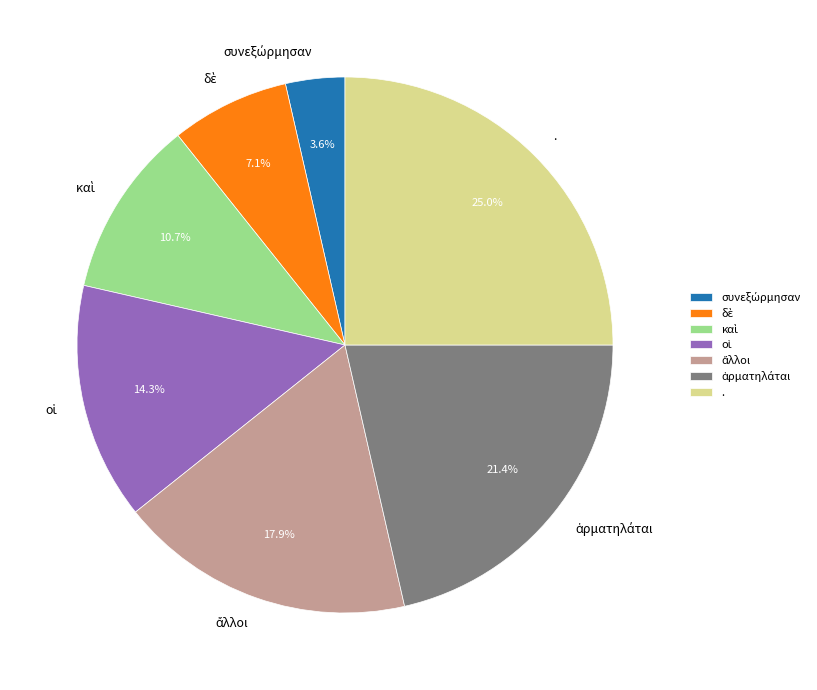

Does any single category account for the majority?

No